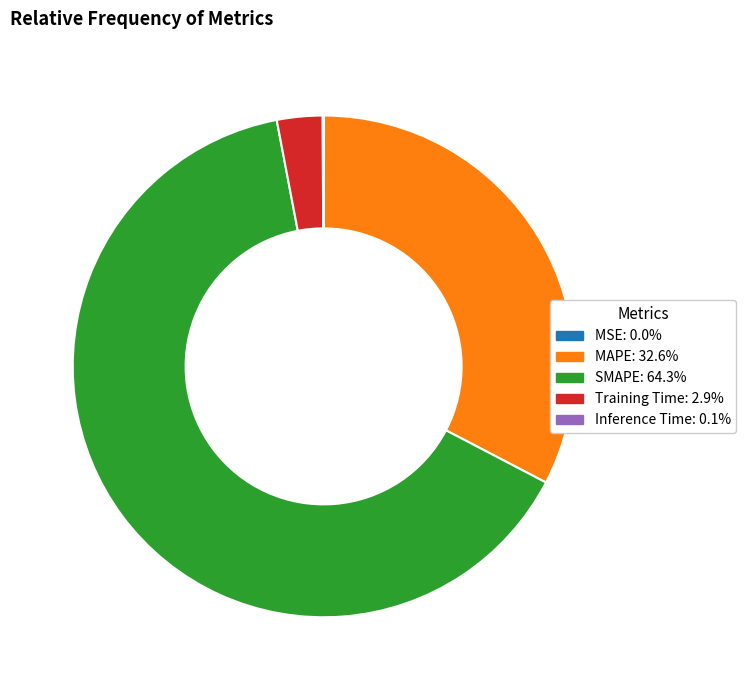

Combined, do SMAPE and Training Time account for over 50%?

Yes